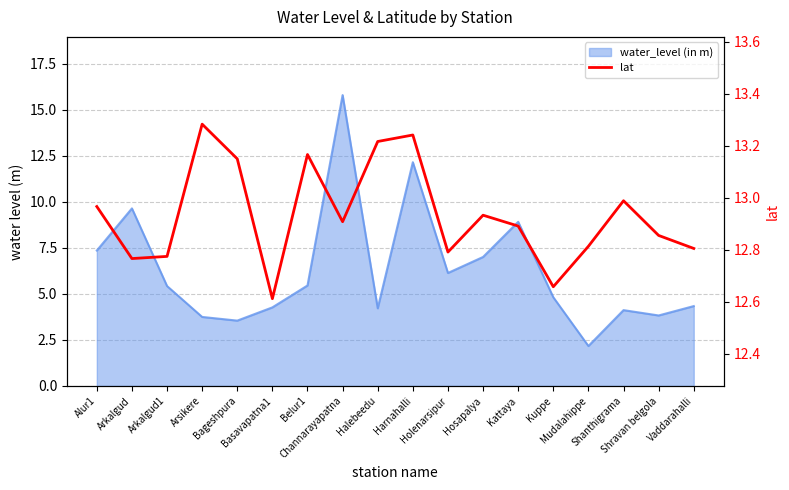

What is the sum of all values?

232.8